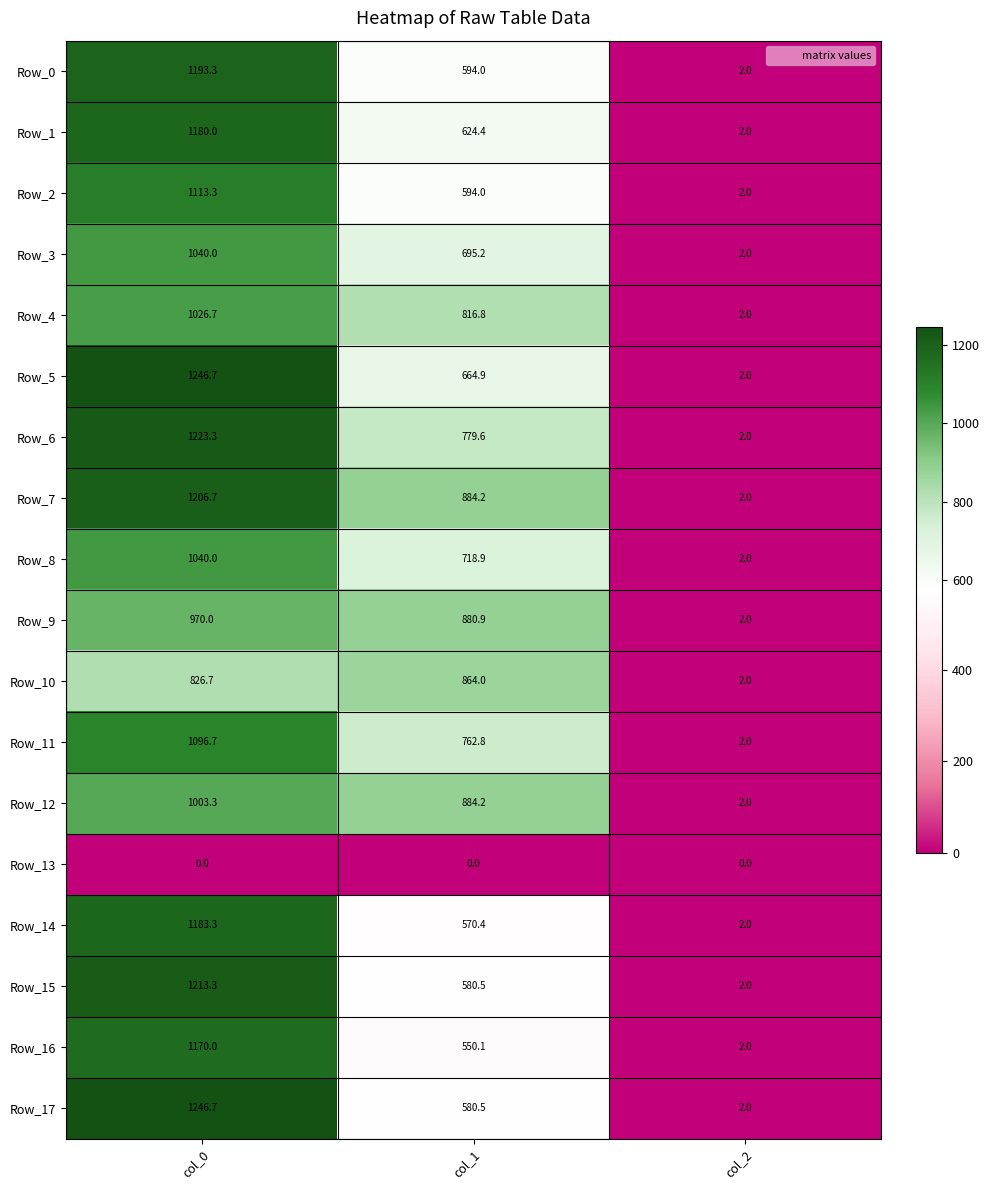

True or false: Row_17 has a value of 1246.7 at col_0.

True